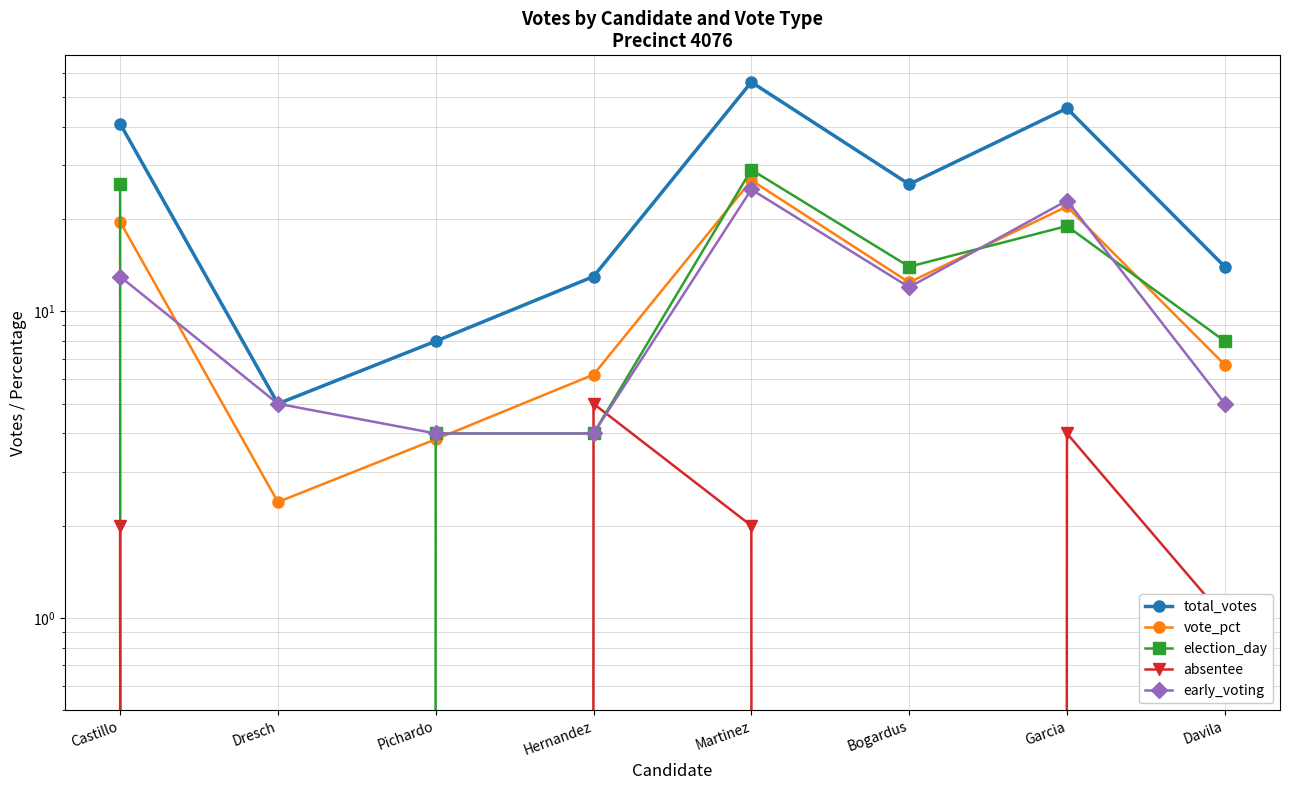

What are all the series names shown in the legend?

total_votes, vote_pct, election_day, absentee, early_voting